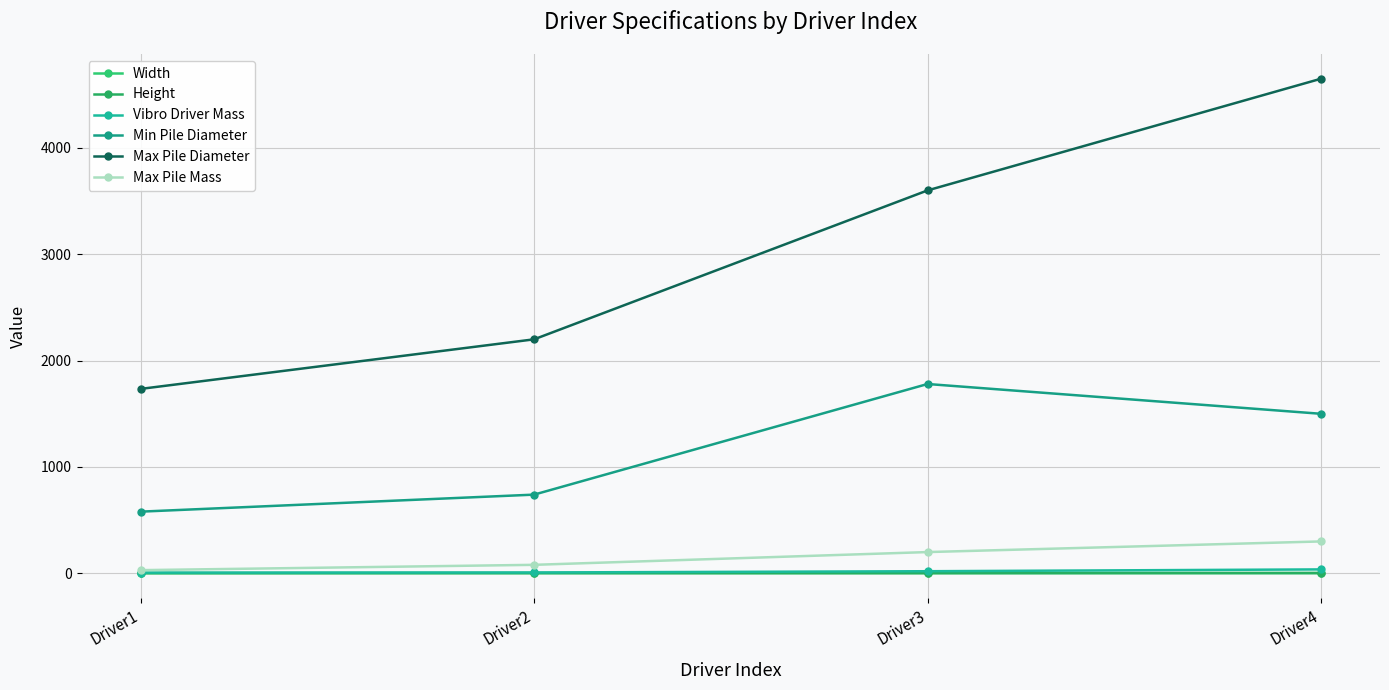

True or false: Width has a value of 2.2 at Driver4.

True